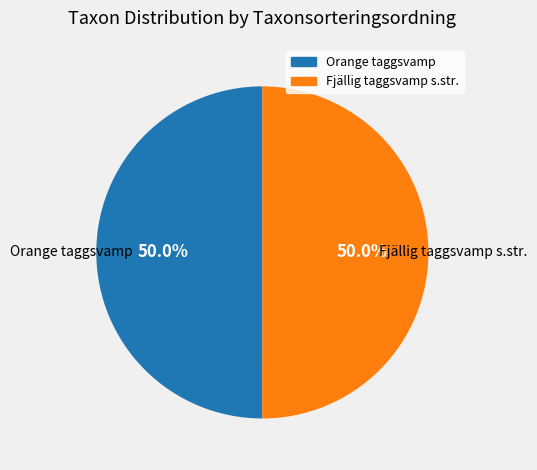

Approximately how many times larger is the value at Fjällig taggsvamp s.str. compared to Orange taggsvamp?

1.0